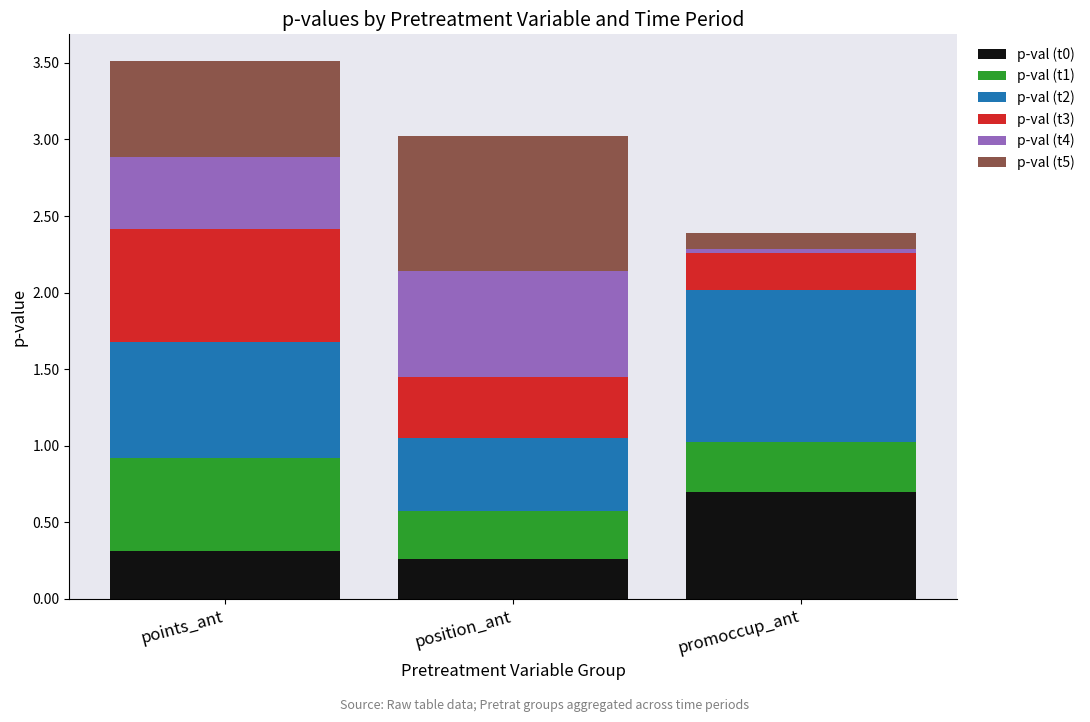

What is the total value across all series at position_ant?

3.0